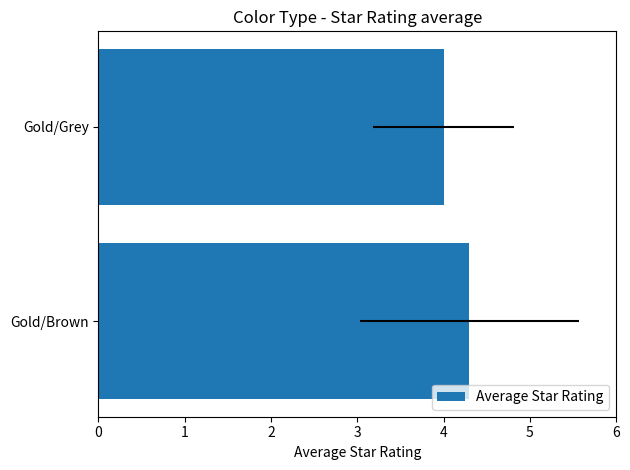

Reading left to right, transcribe all the data shown in this chart.

4.3	4.0